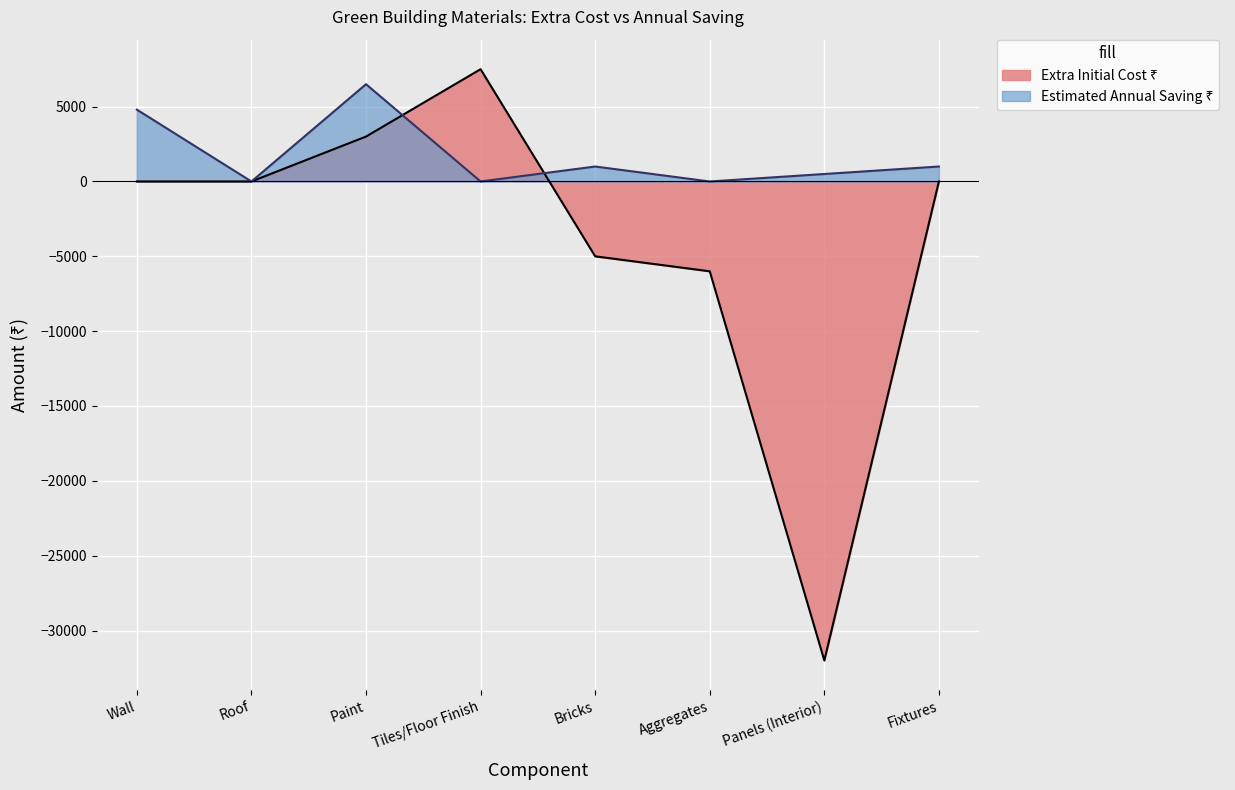

At which label is Estimated Annual Saving closest to 3250?

Wall